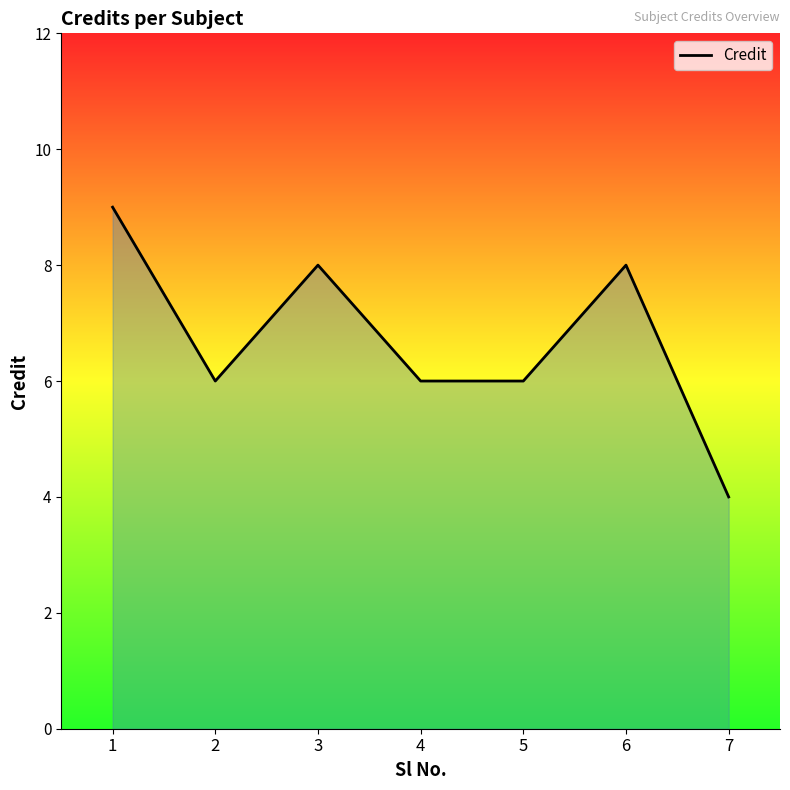

What is the smallest value displayed?

4